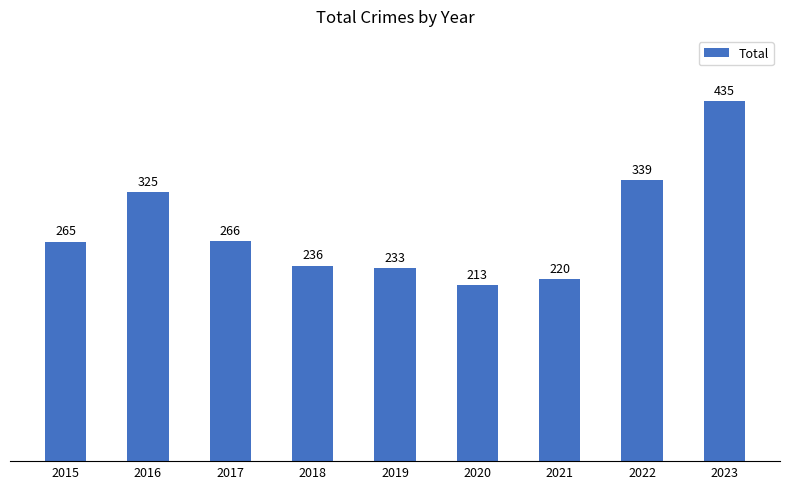

What is the value of the 4th bar from the left?

236